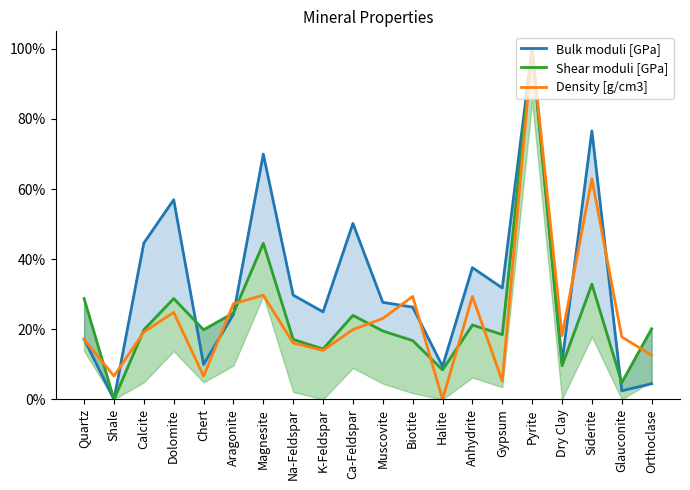

Reading left to right, what are all the values shown in this chart?

Bulk moduli [GPa]: 0.2	0.0	0.4	0.6	0.1	0.2	0.7	0.3	0.2	0.5	0.3	0.3	0.1	0.4	0.3	1.0	0.1	0.8	0.0	0.0
Shear moduli [GPa]: 0.3	0.0	0.2	0.3	0.2	0.2	0.4	0.2	0.1	0.2	0.2	0.2	0.1	0.2	0.2	1.0	0.1	0.3	0.0	0.2
Density [g/cm3]: 0.2	0.1	0.2	0.2	0.1	0.3	0.3	0.2	0.1	0.2	0.2	0.3	0.0	0.3	0.1	1.0	0.2	0.6	0.2	0.1